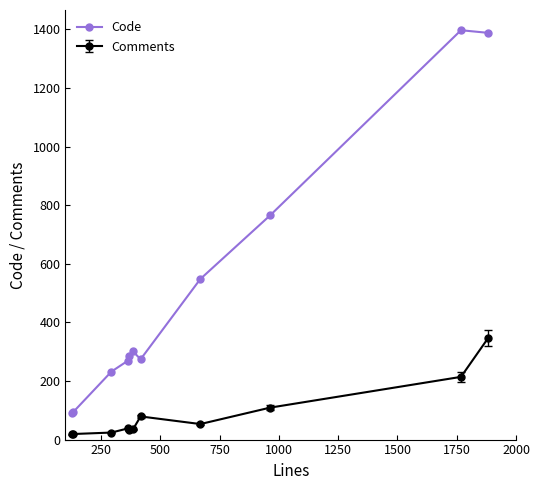

True or false: Comments and Code intersect in this chart.

False